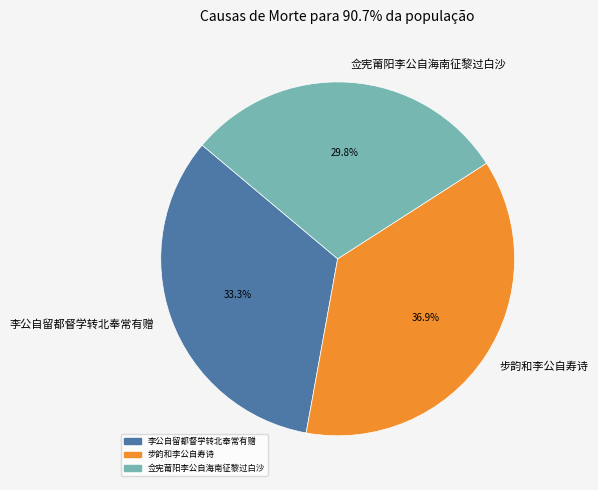

True or false: 步韵和李公自寿诗 accounts for 37% of the total.

True